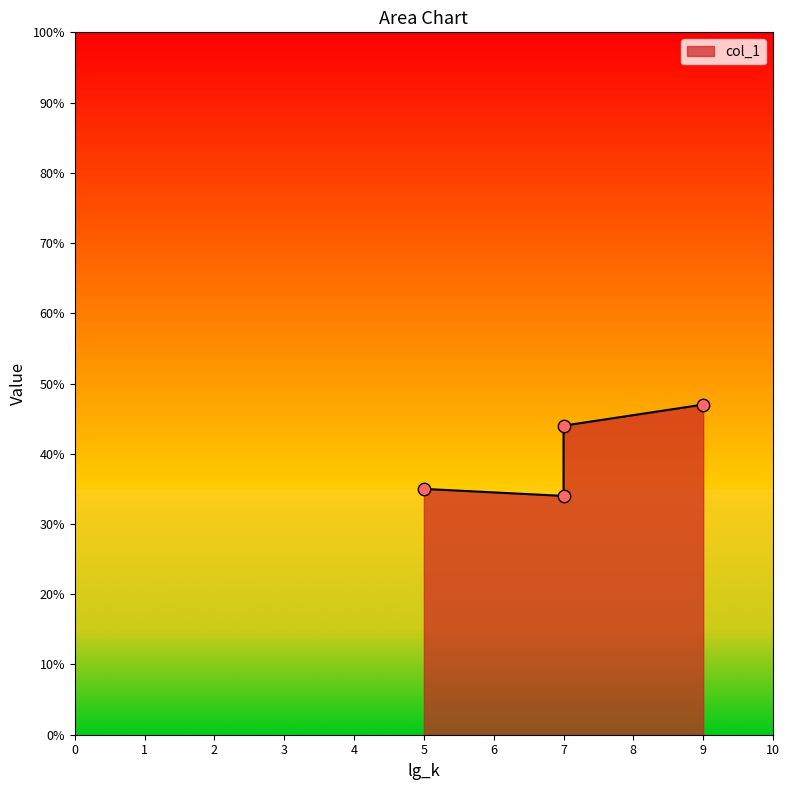

What is the change in value from 7 to 9?

+3